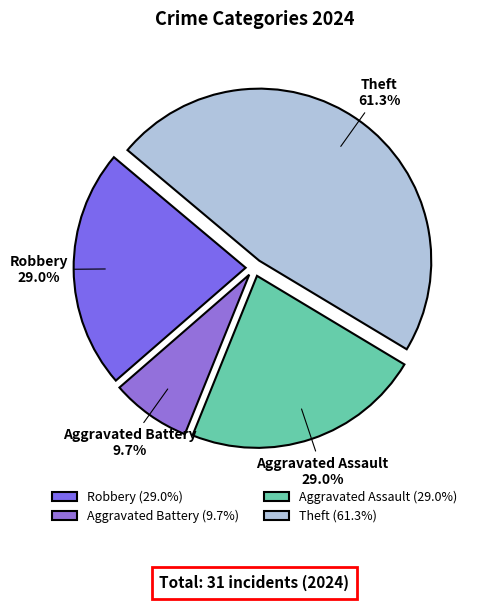

Rank the categories by value from highest to lowest.

Theft, Robbery, Aggravated Assault, Aggravated Battery